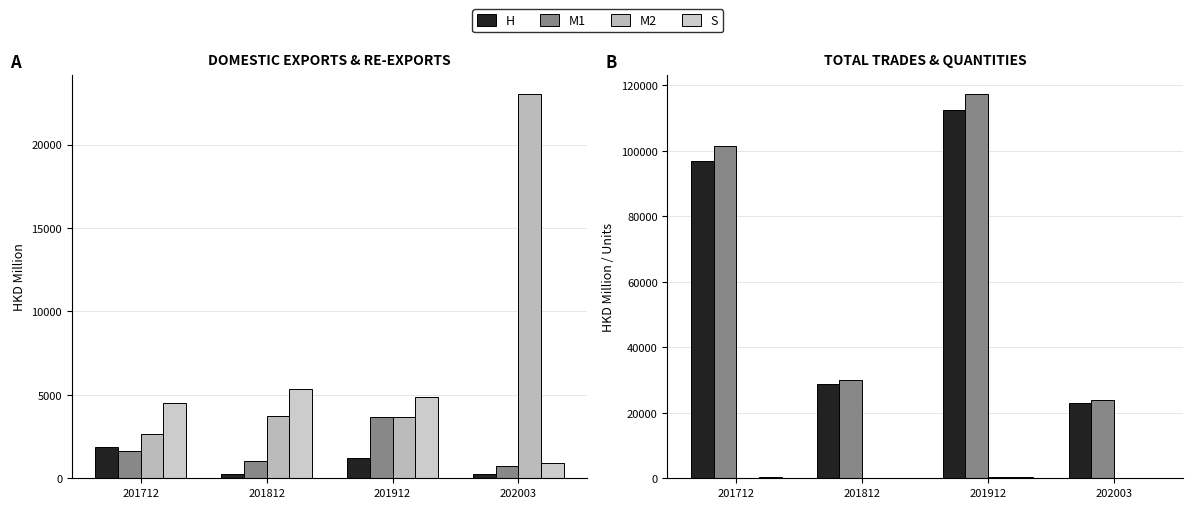

How many values in the H series are below 97044?

2